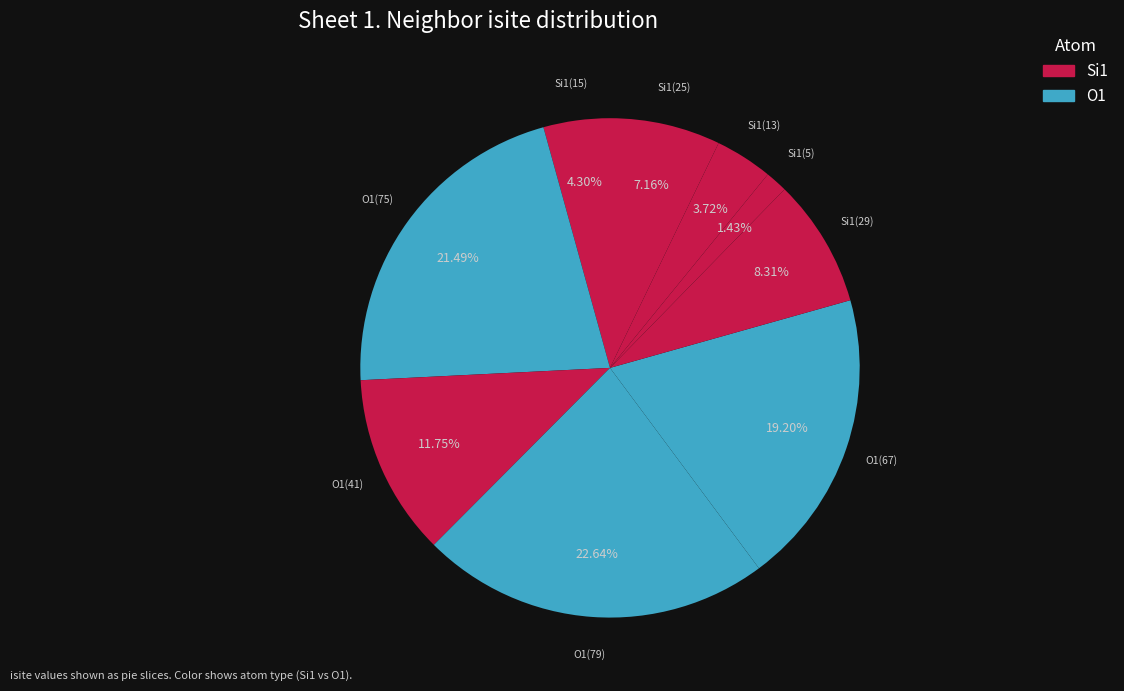

How many segments does this pie chart have?

9